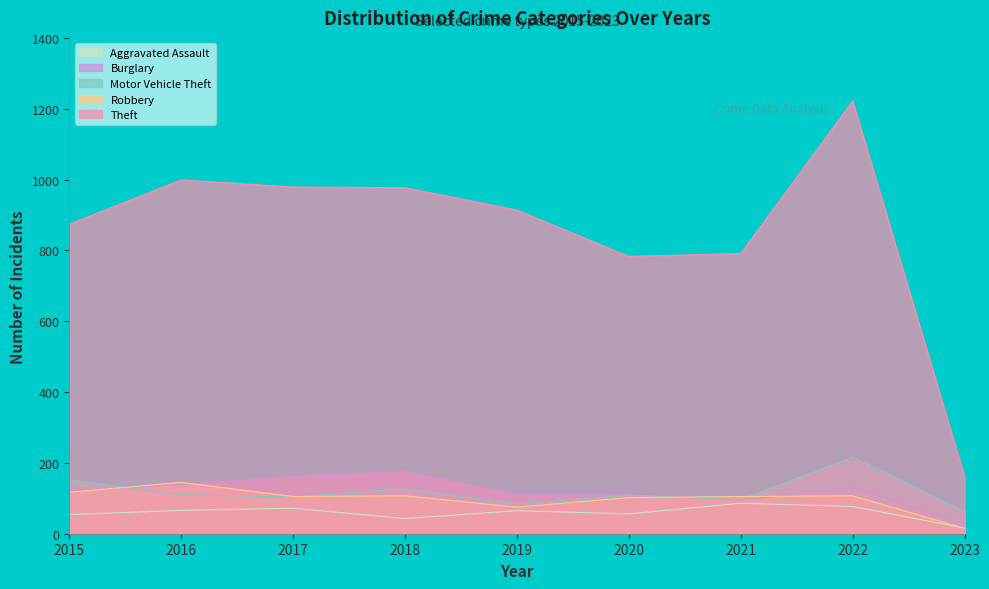

How many interior local peaks does the Robbery series have?

3